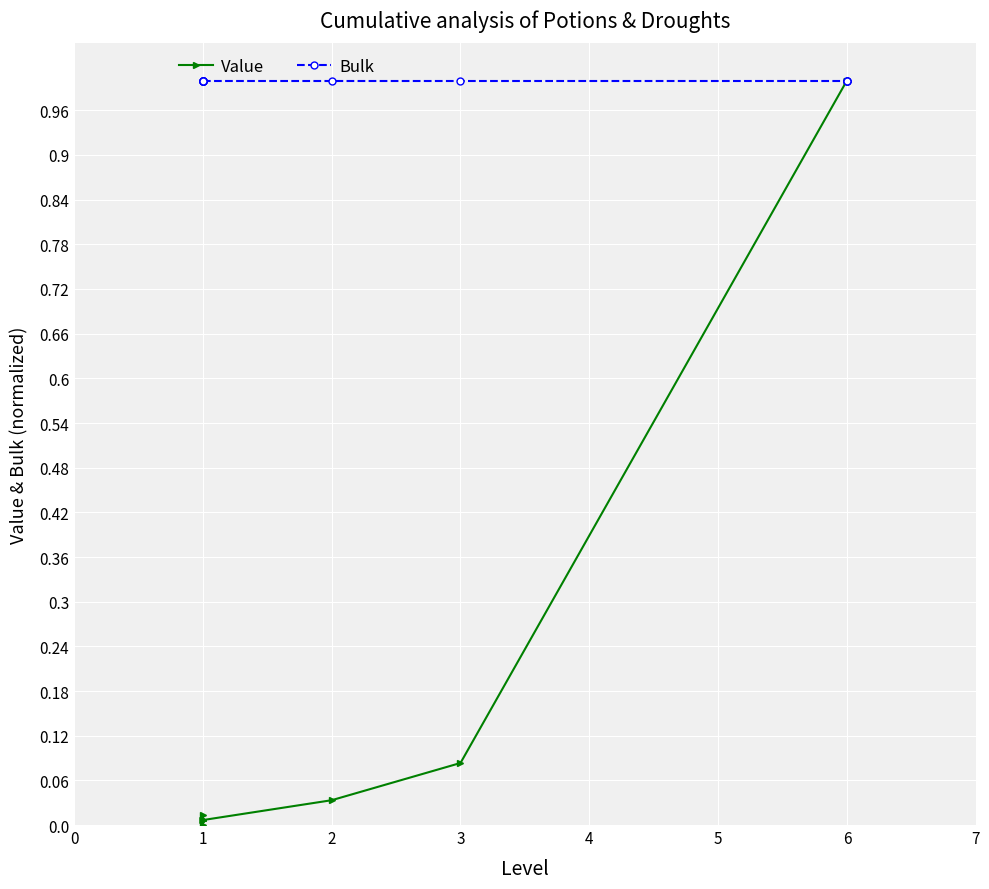

In Value, how many points are lower than both neighbors (excluding endpoints)?

1